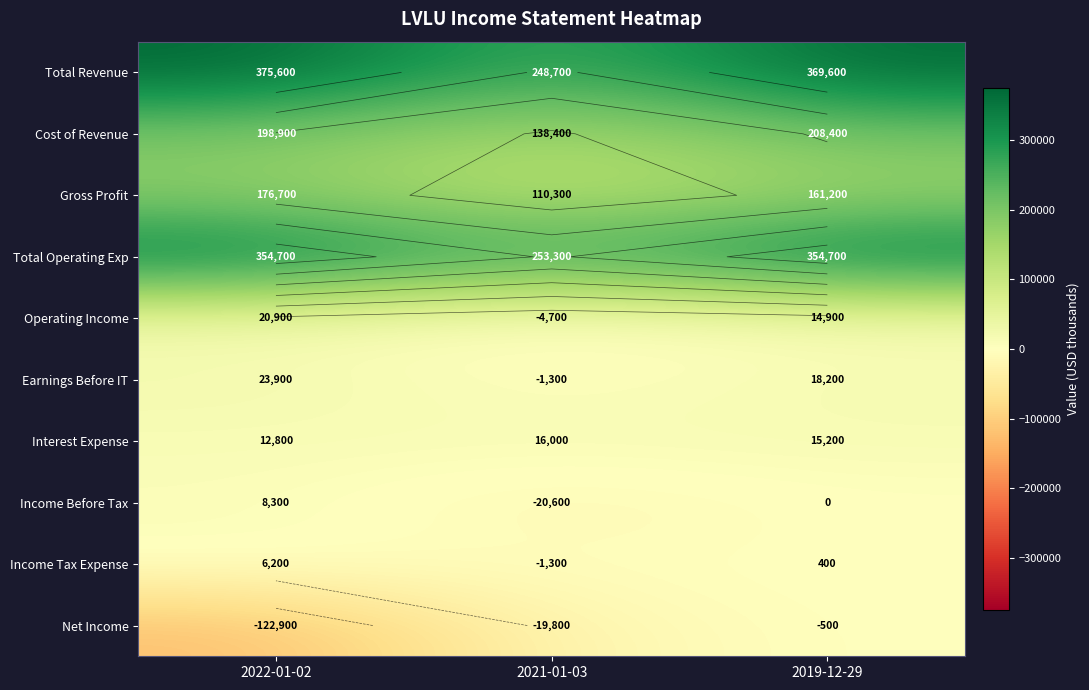

Which series has the largest total across all categories?

Total Revenue